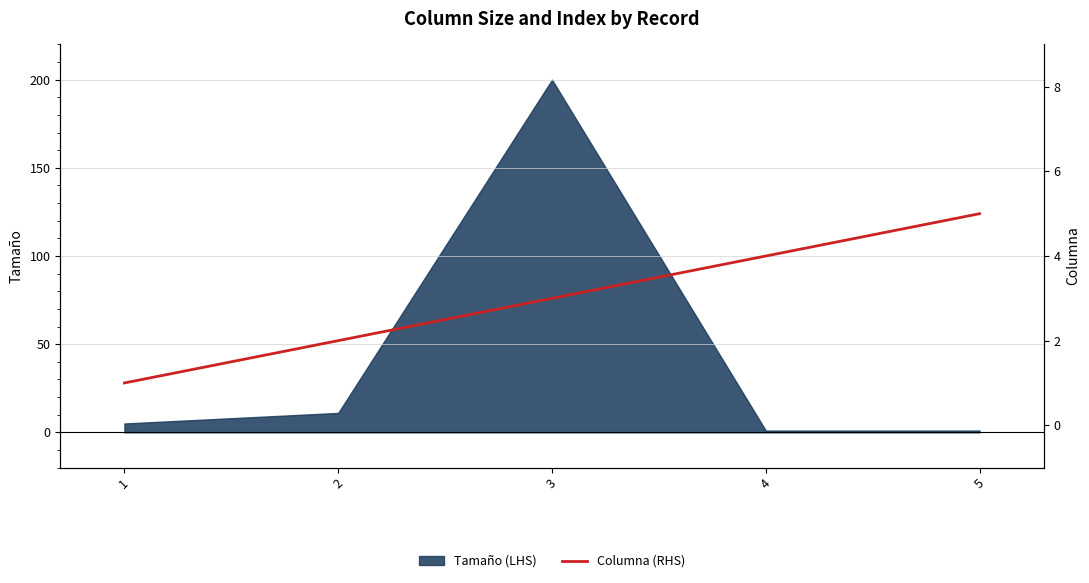

True or false: the data shows 3 at 3.

True